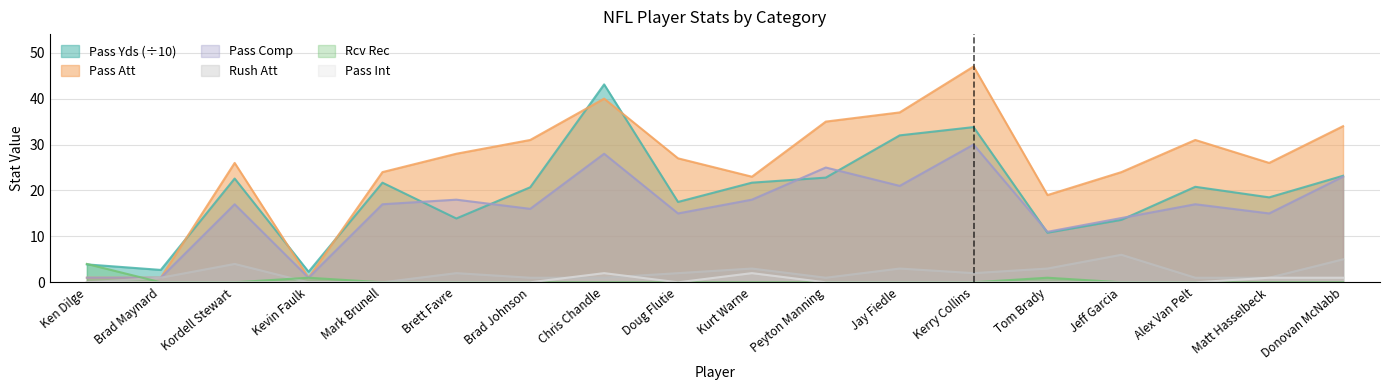

True or false: rush_att has more than 1 points higher than both neighbors.

True